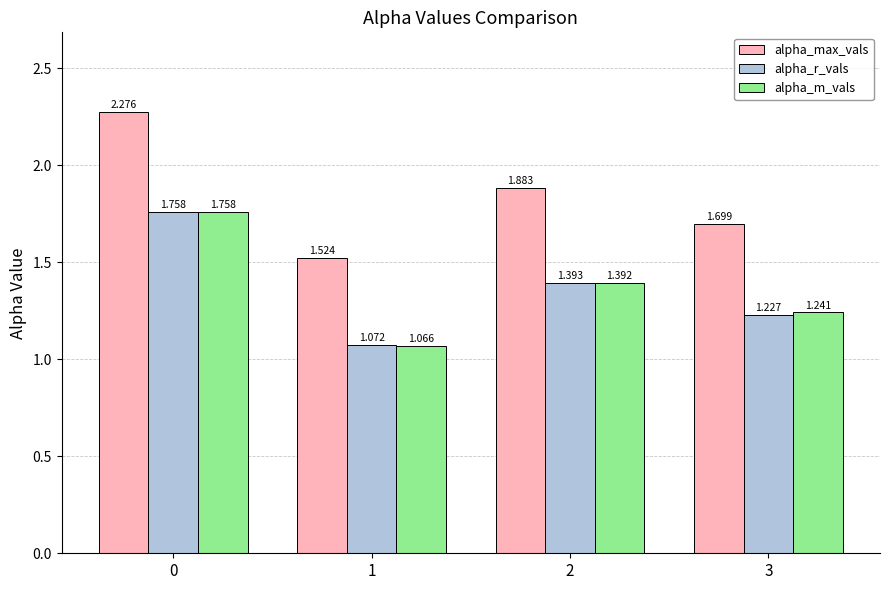

Rank the series at 3 from lowest to highest value.

alpha_r_vals, alpha_m_vals, alpha_max_vals